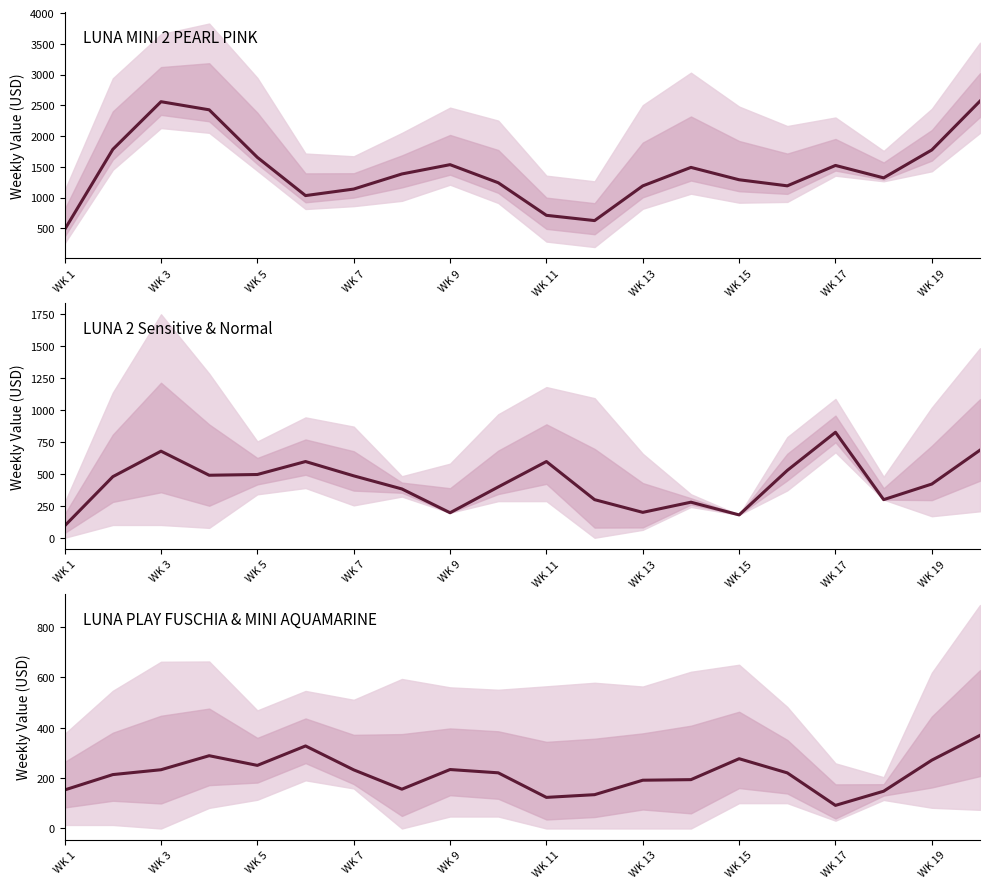

What is the maximum value for LUNA PLAY FUSCHIA?

369.6